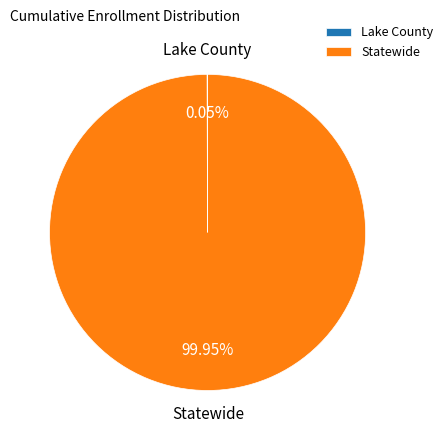

Which slice is the largest?

Statewide